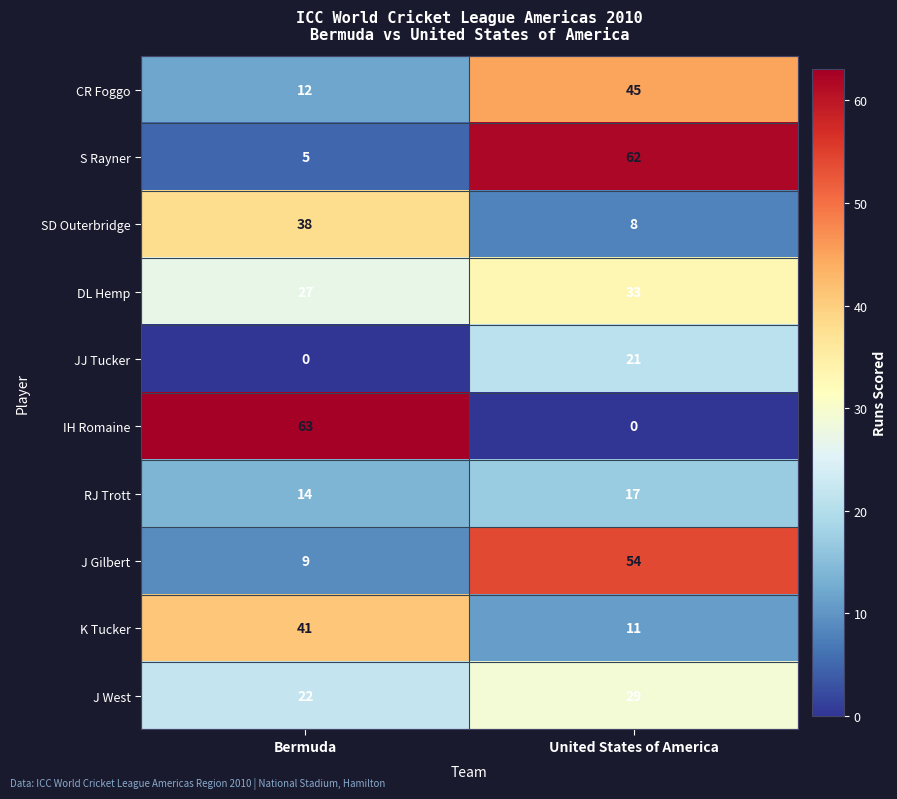

Count the number of data series in this chart.

10